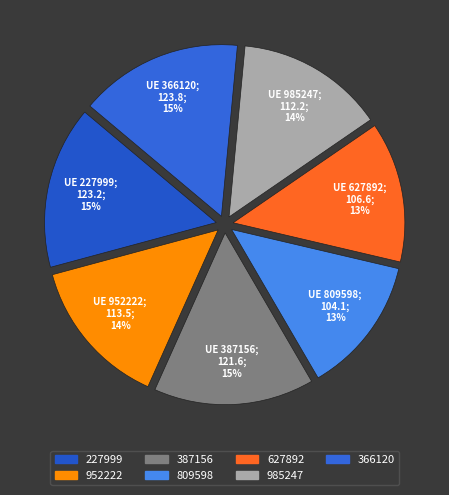

Is there any slice that represents more than half of the pie?

No